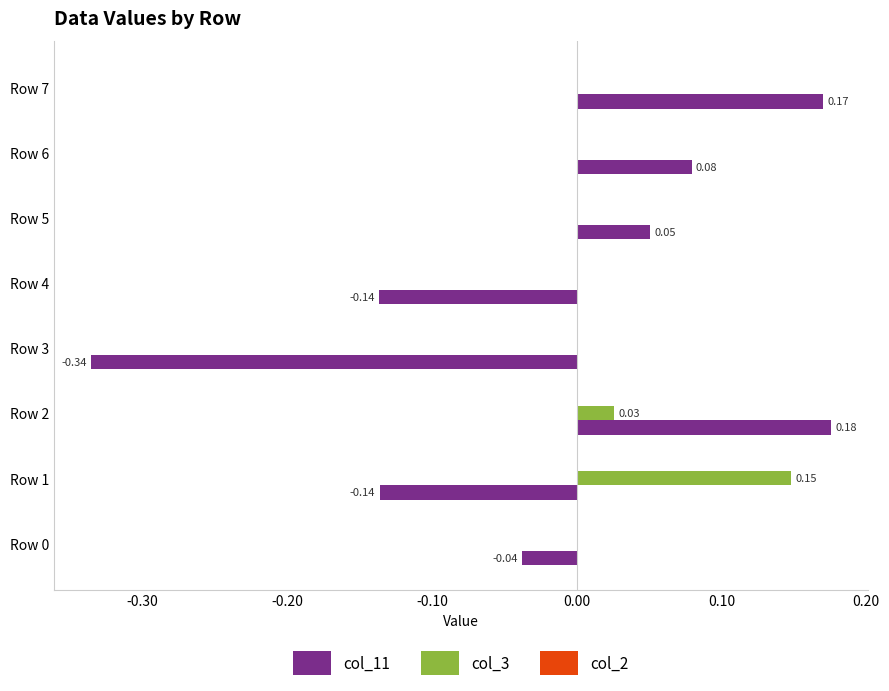

Is the value of col_3 at Row 3 greater than the value of col_11 at Row 2?

No